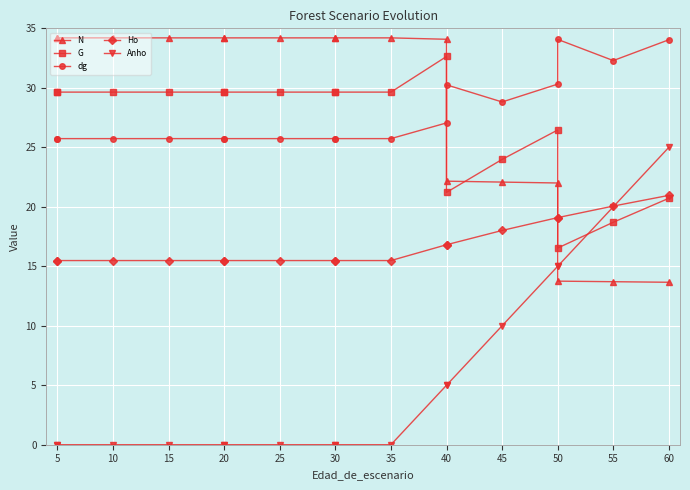

True or false: dg and Ho intersect in this chart.

False